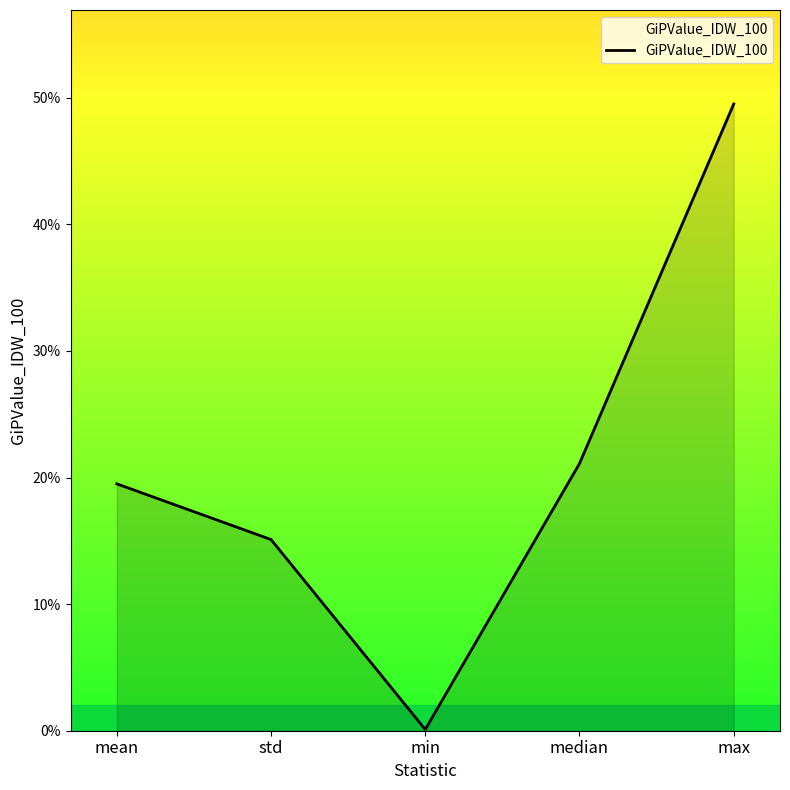

Where is the data nearest to the value 0?

min